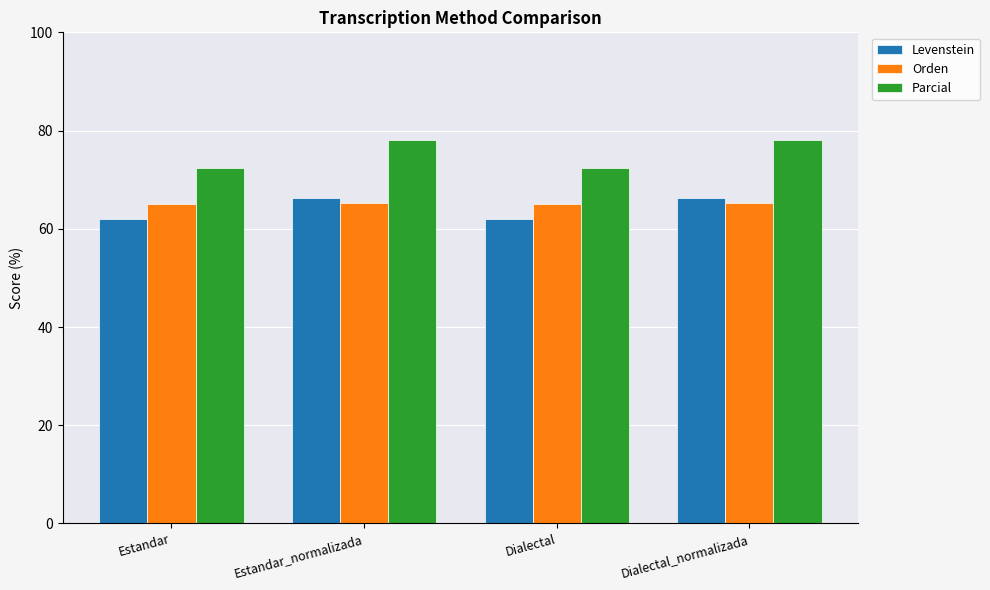

What is the label of the 4th bar from the right?

Estandar